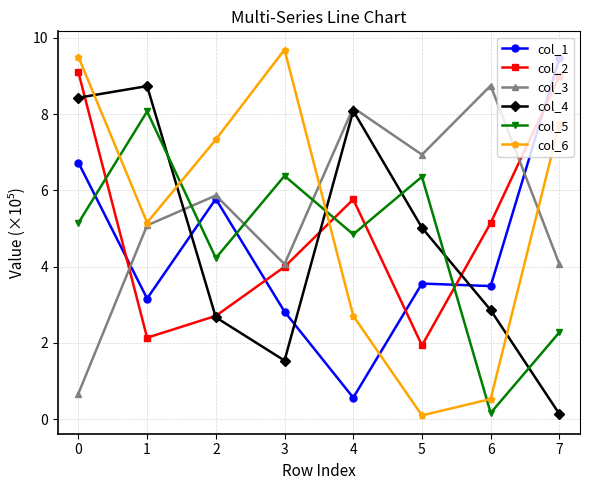

What is the spread (max minus min) of values at 5?

6.8